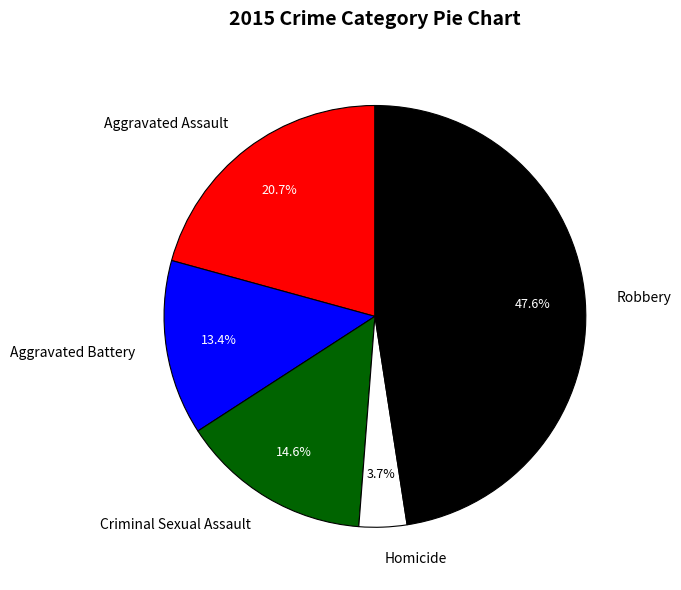

True or false: Homicide accounts for 4% of the total.

True